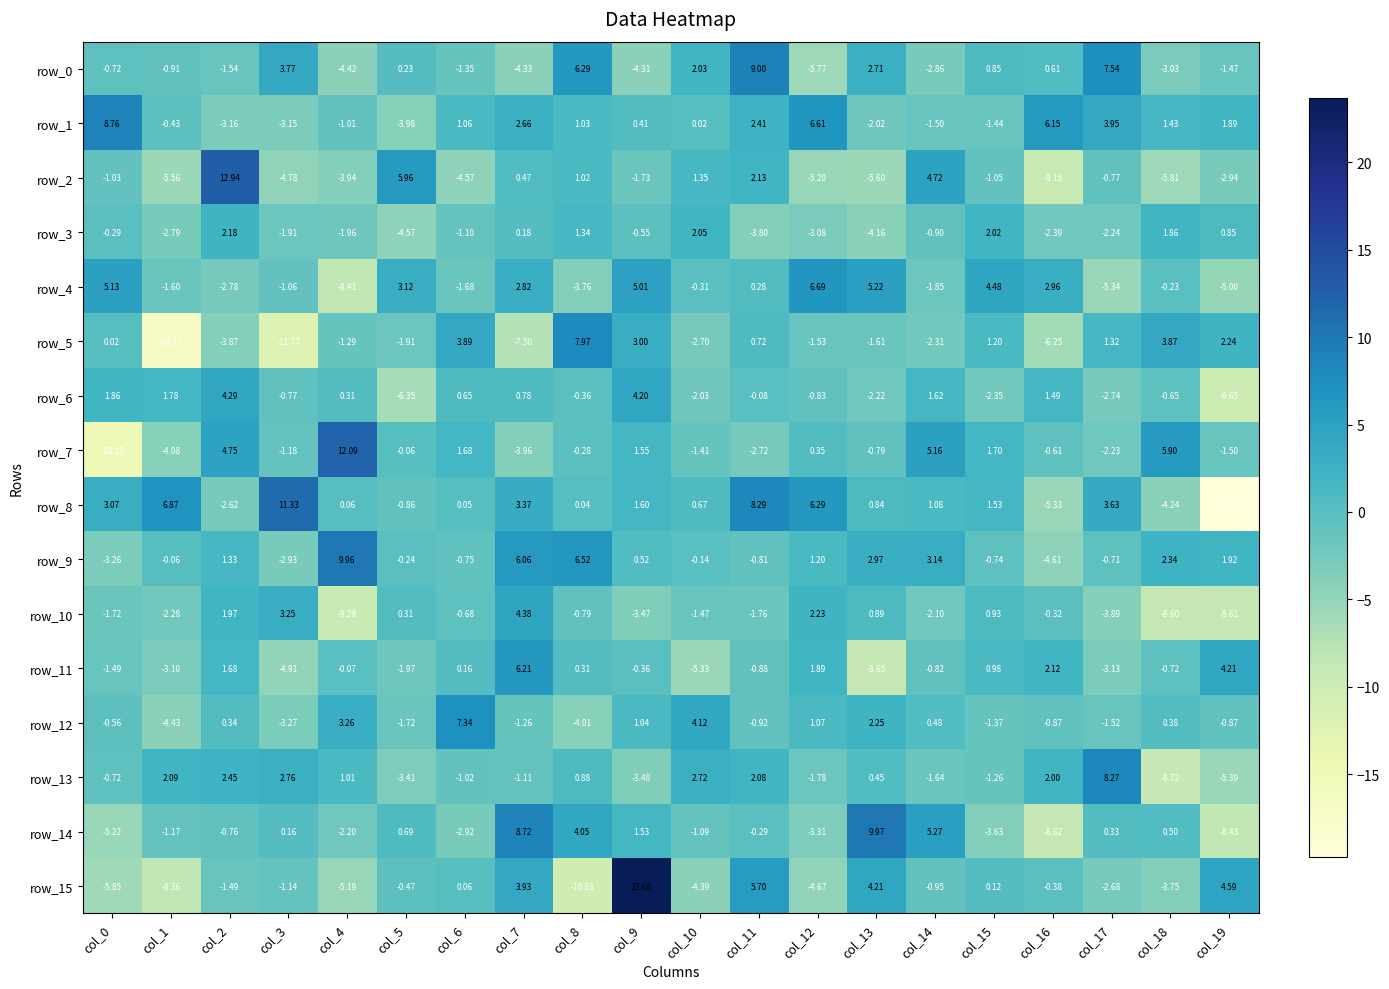

Is the value of row_5 at col_0 greater than the value of row_3 at col_6?

Yes